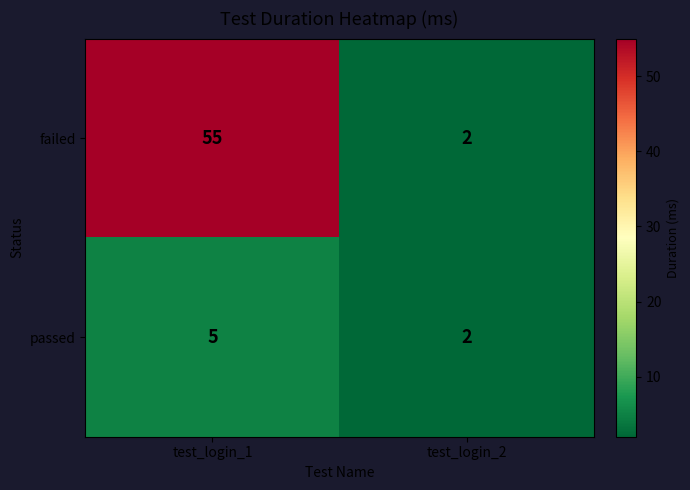

What is the sum of all failed values?

57